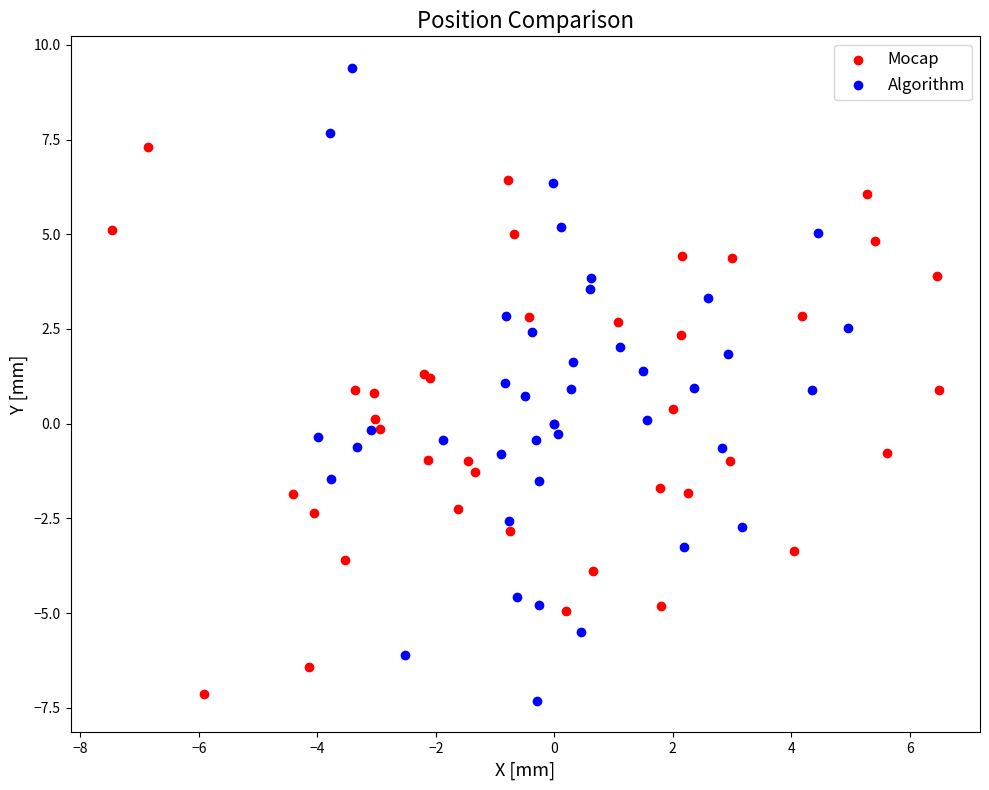

Which series has the widest spread of Y values?

Algorithm